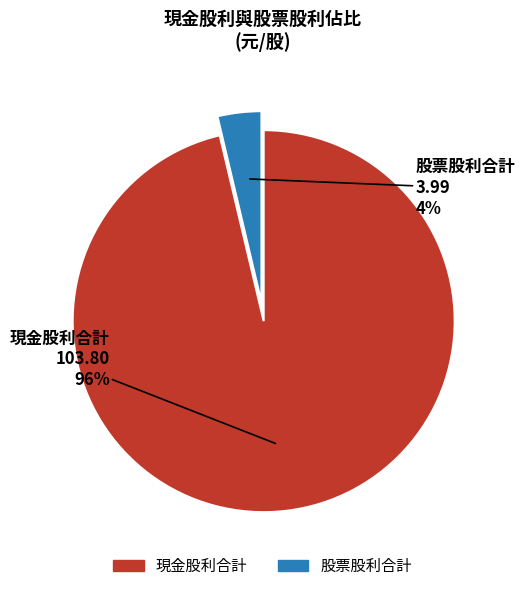

To the nearest percent, what is the average slice percentage?

50%